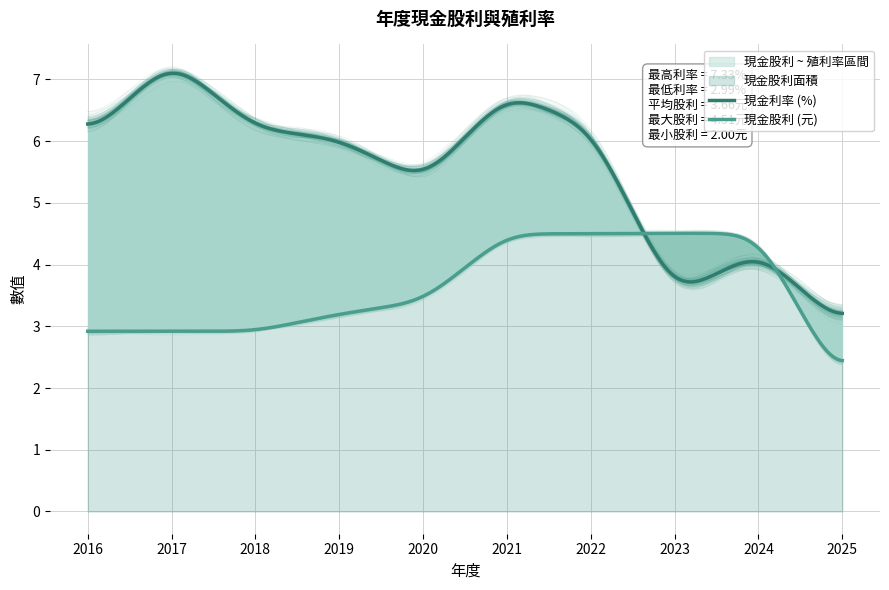

Between 2021 and 2017, which series saw the biggest shift?

現金股利